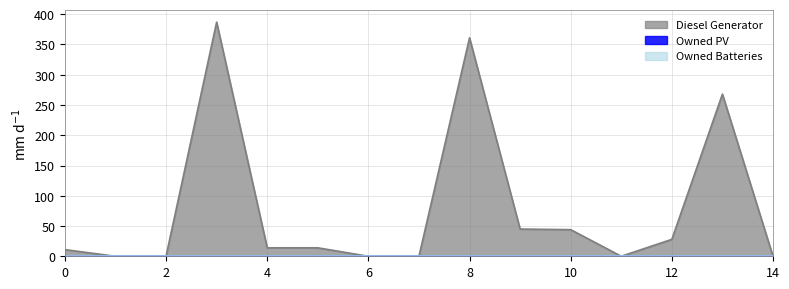

List the series in order of their peak value, lowest first.

Owned PV, Owned Batteries, Diesel Generator